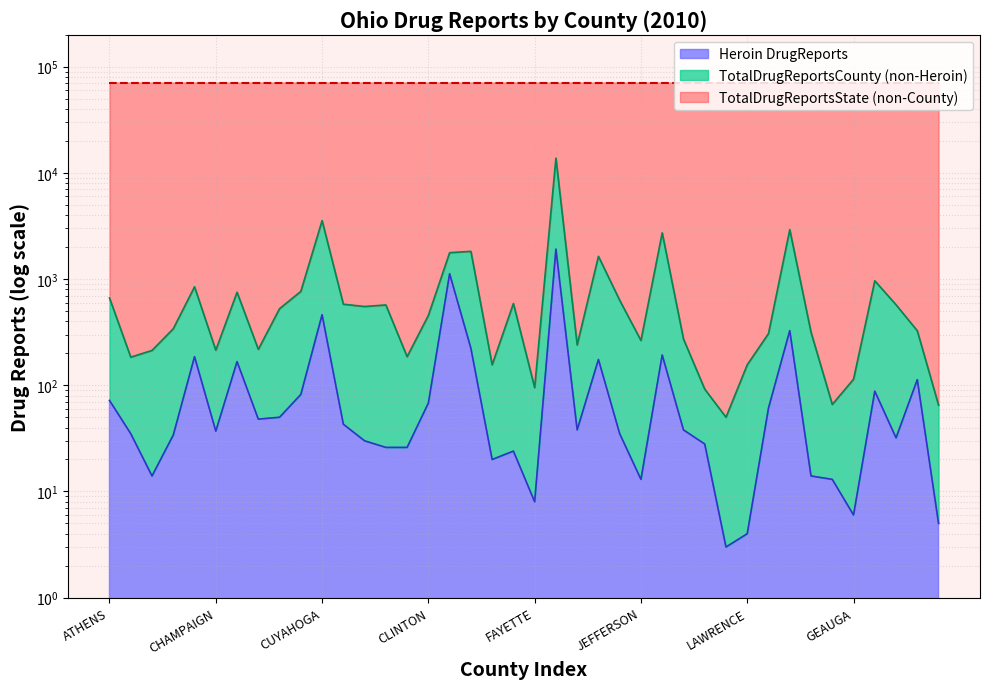

How many interior local valleys does the TotalDrugReportsCounty series have?

11